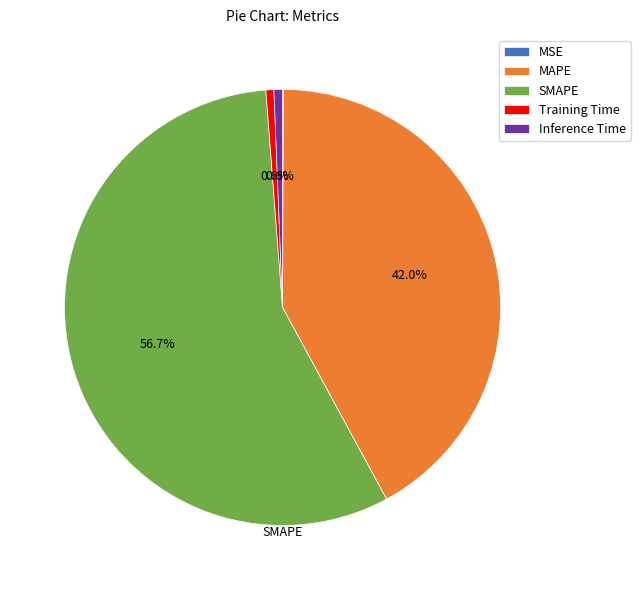

Is there any slice that represents more than half of the pie?

Yes